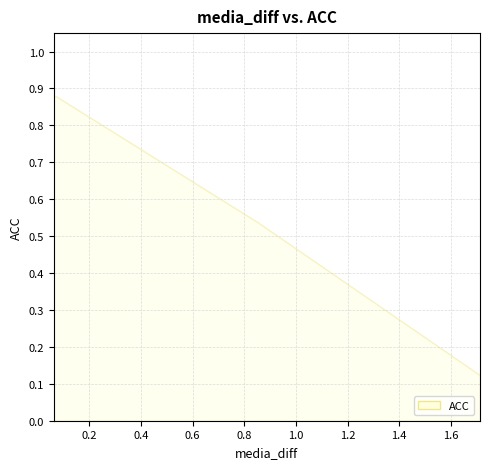

The value at 1.712994456291199 is 0.2. True or false?

False